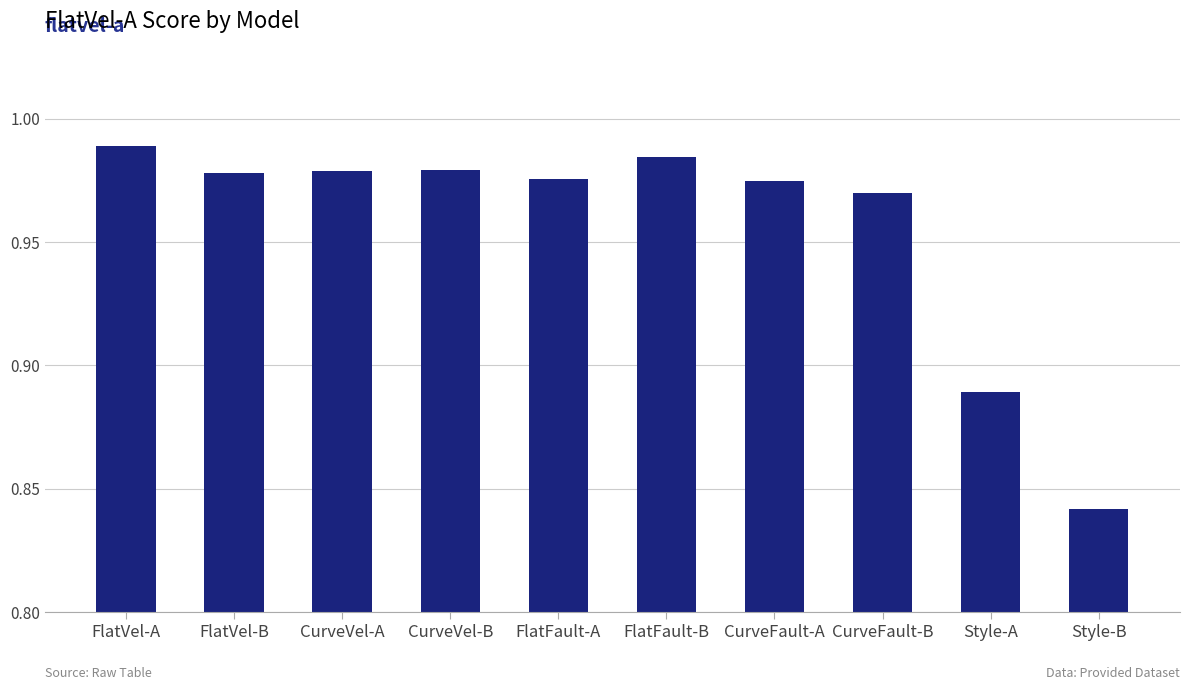

Which label corresponds to the smallest value in the chart?

Style-B